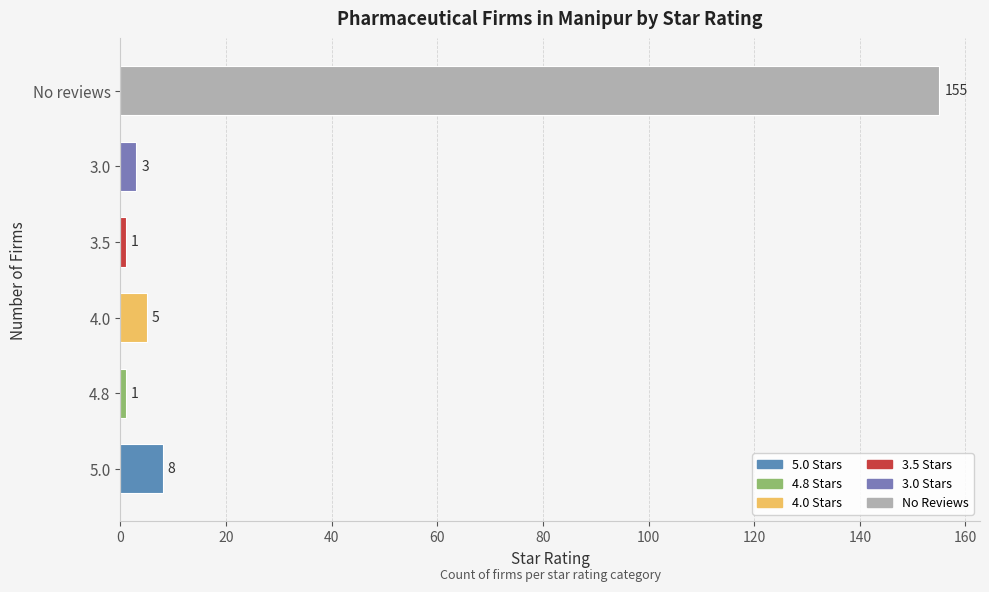

How many series are shown in this chart?

1